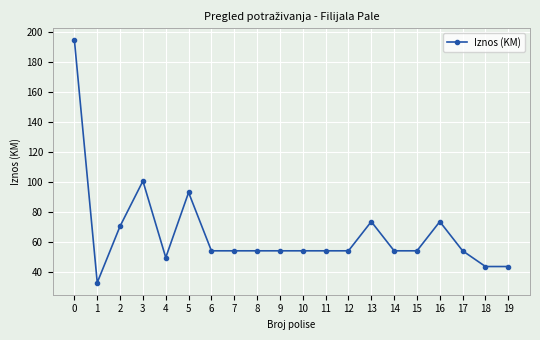

Between 16 and 18, which is larger?

16